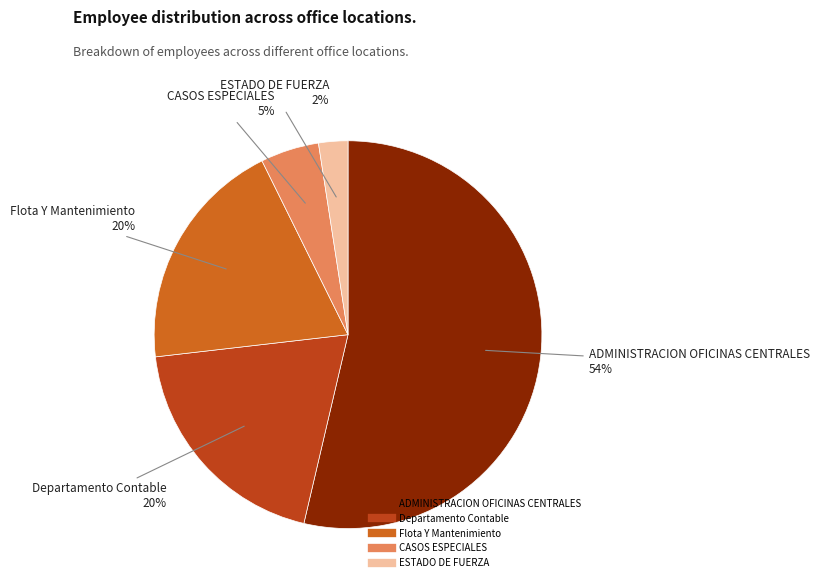

To the nearest percent, what percentage of the pie is Flota Y Mantenimiento?

20%